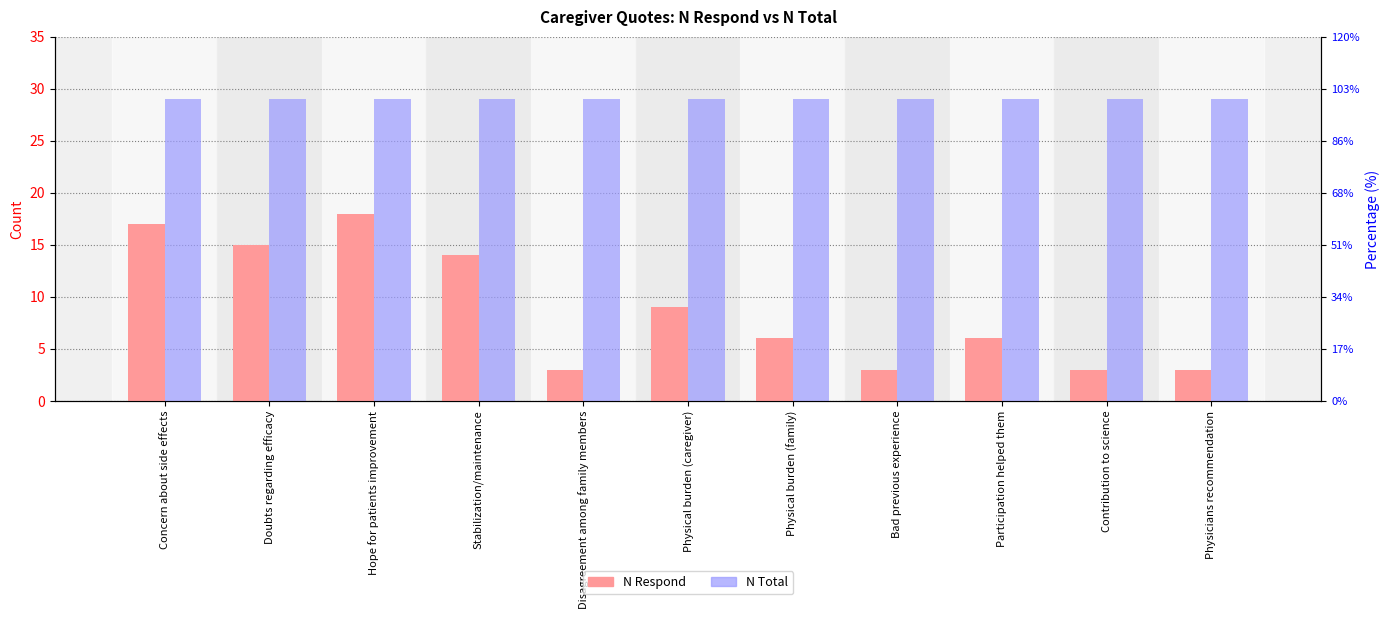

What is the total value across all series at Concern about side effects?

46